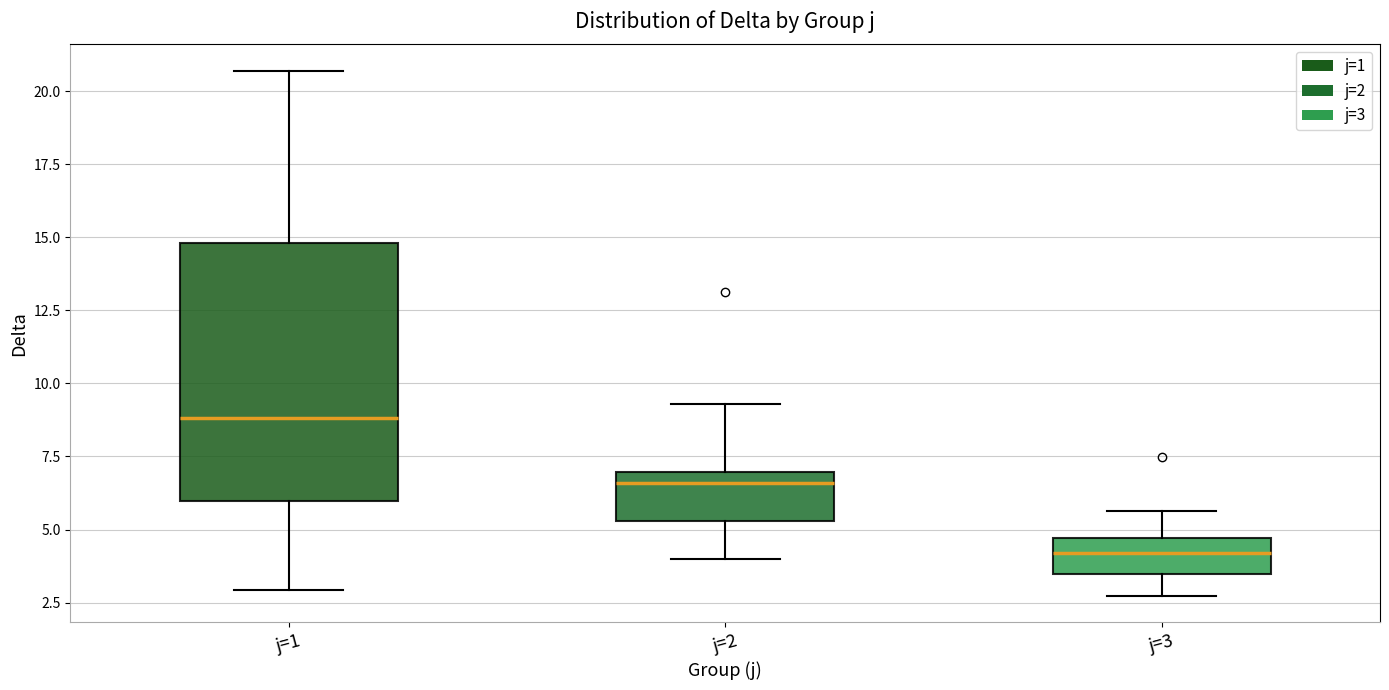

Which box's median line is the lowest?

j=3